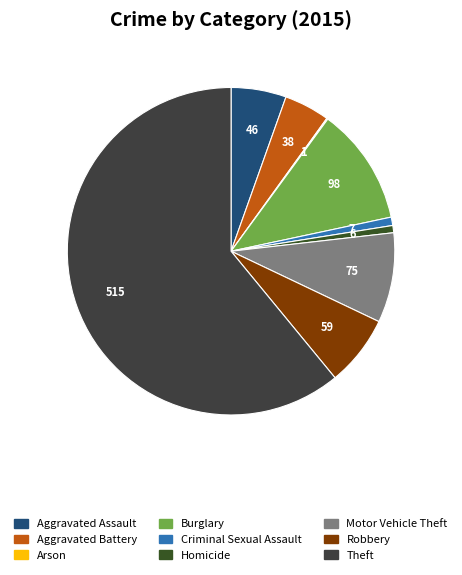

Which category has the biggest portion of the pie?

Theft